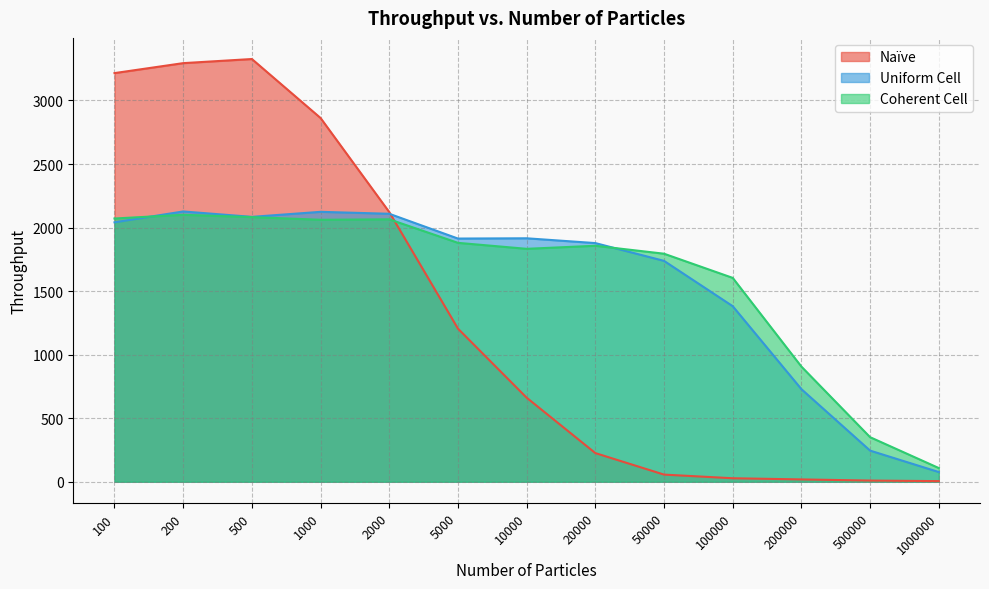

What is the approximate value of Uniform Cell at 2000?

2108.5